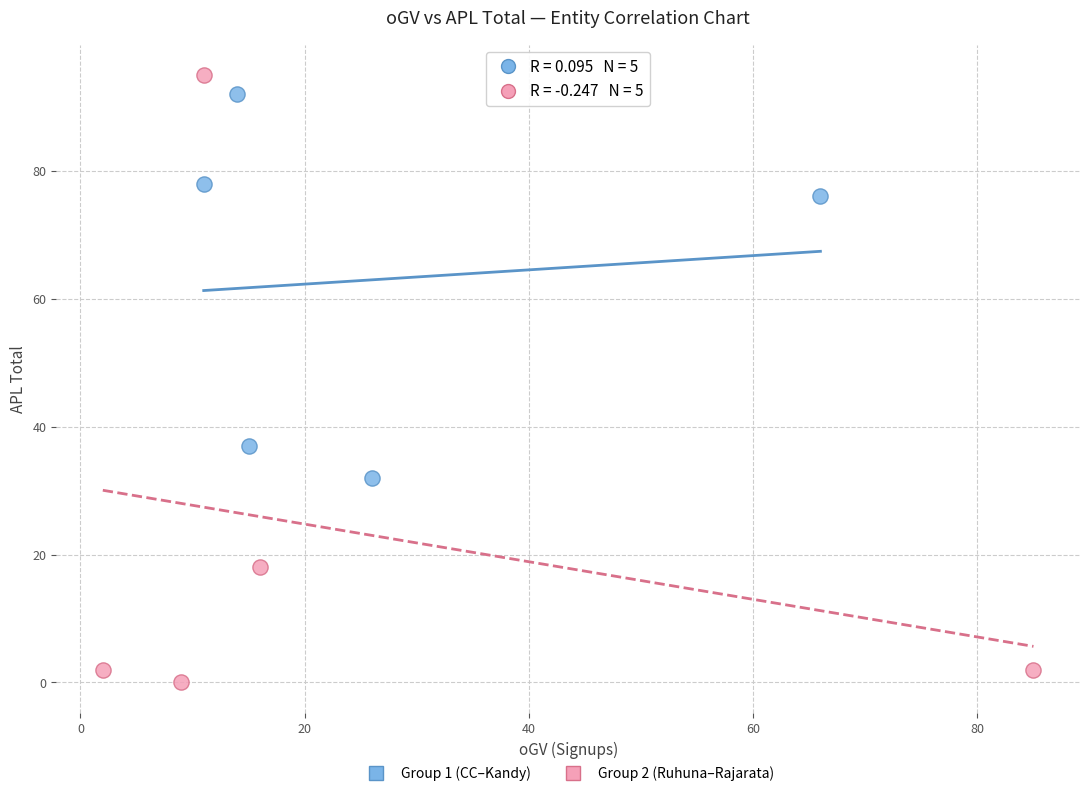

Which series reaches the minimum Y coordinate?

Group 2 (Ruhuna–Rajarata)